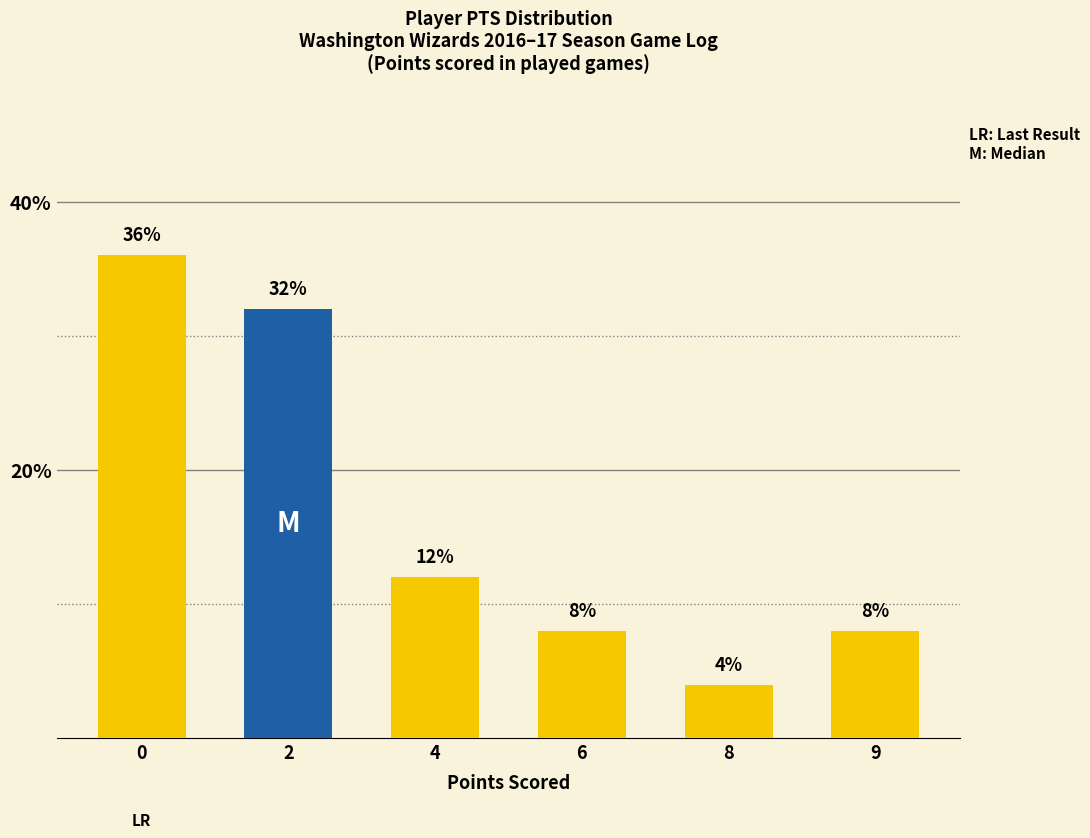

What is the value of the 3rd bar from the left?

12